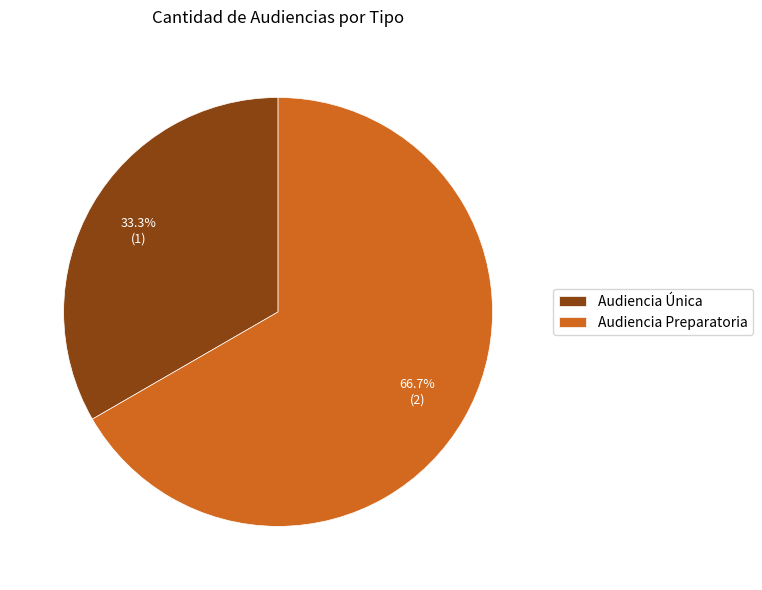

True or false: Audiencia Preparatoria accounts for 52% of the total.

False